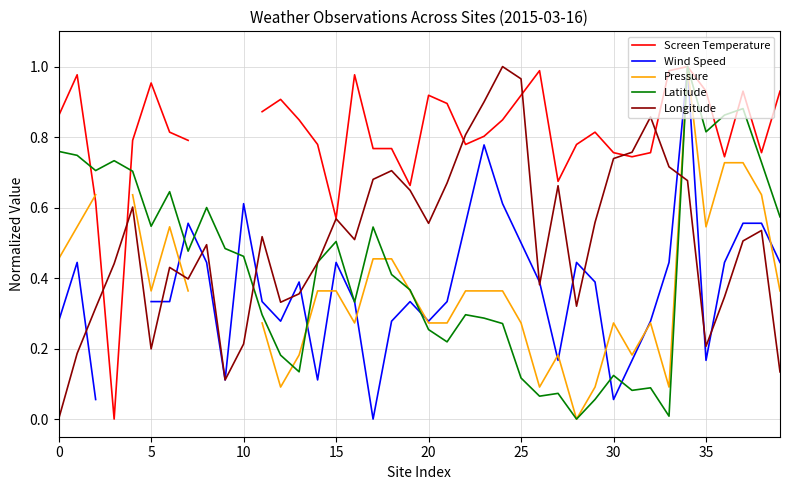

What is the difference between the maximum and second lowest values in the Screen Temperature series?

0.4